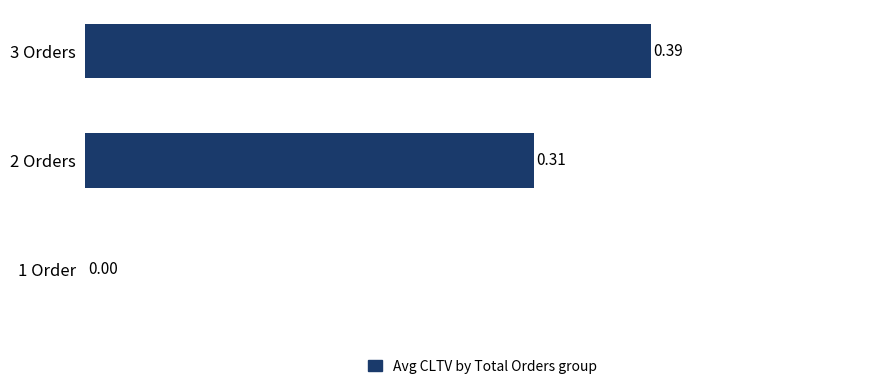

Between 3 Orders and 2 Orders, which is larger?

3 Orders